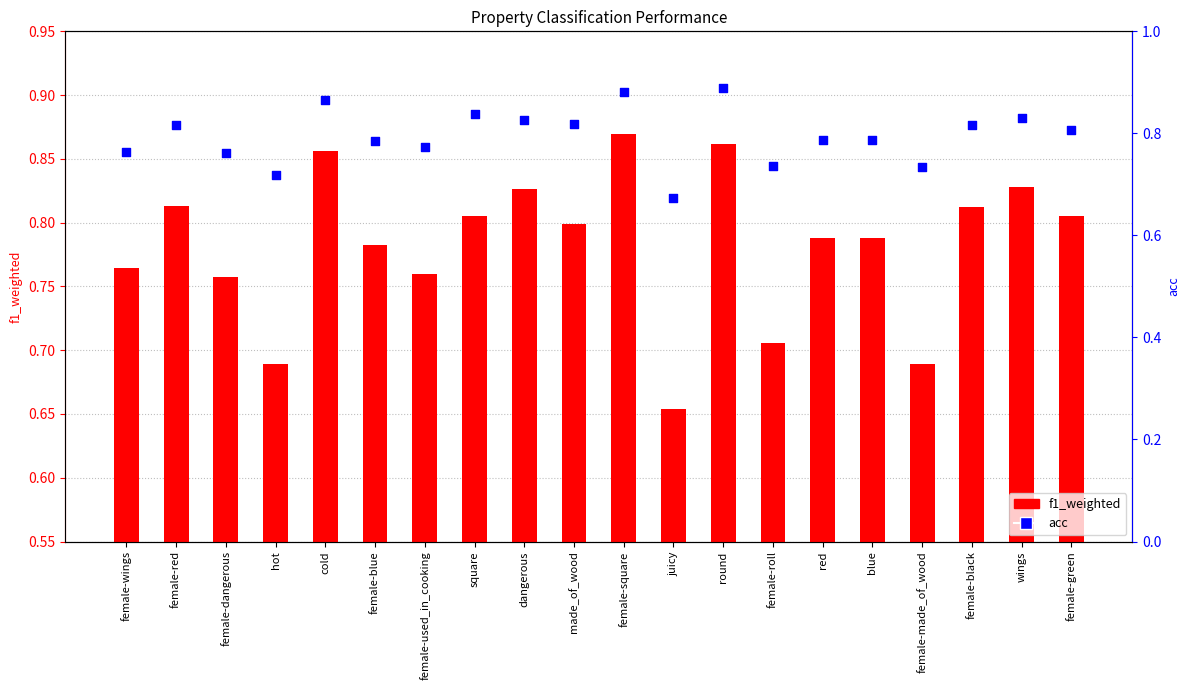

At which category is the sum across all series the highest?

female-square